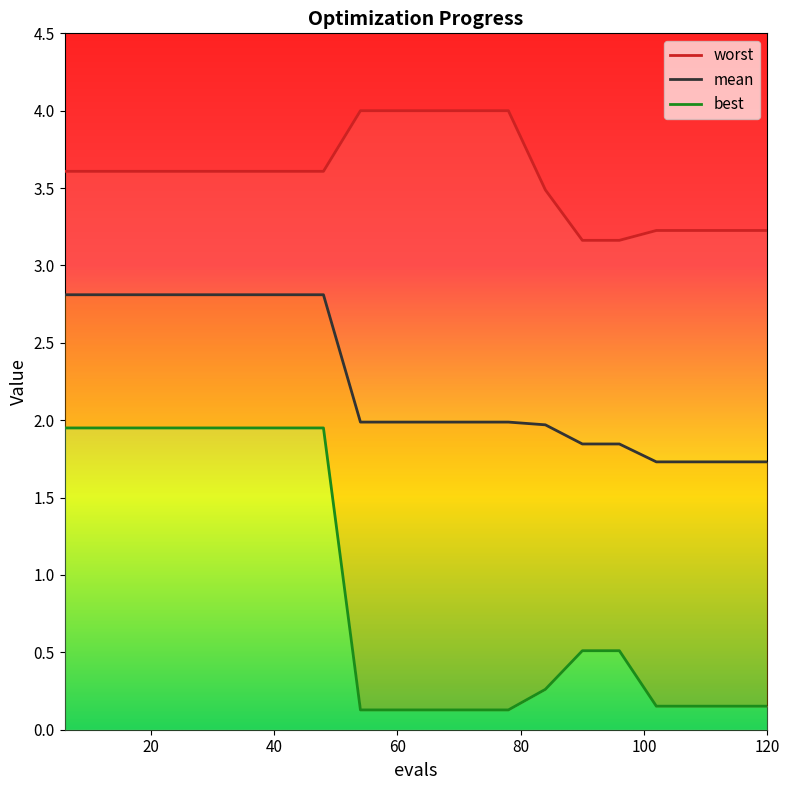

Count the number of data series in this chart.

3